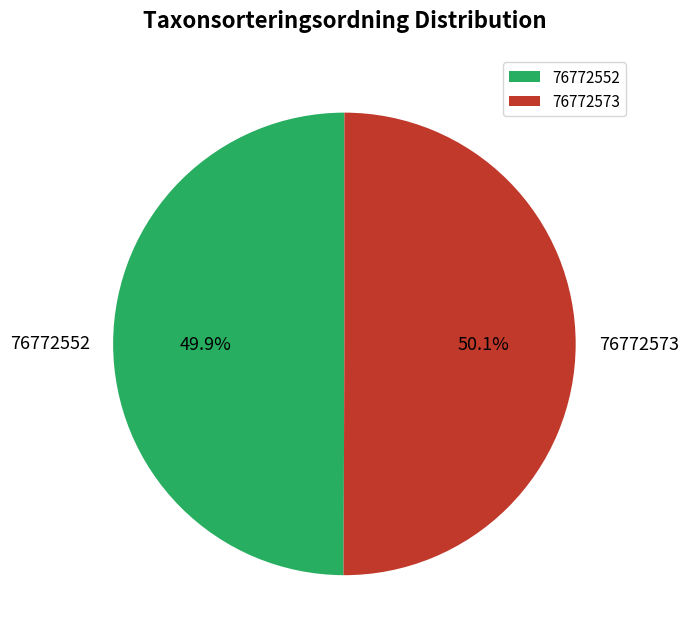

To the nearest percent, what portion does 76772573 represent?

50%